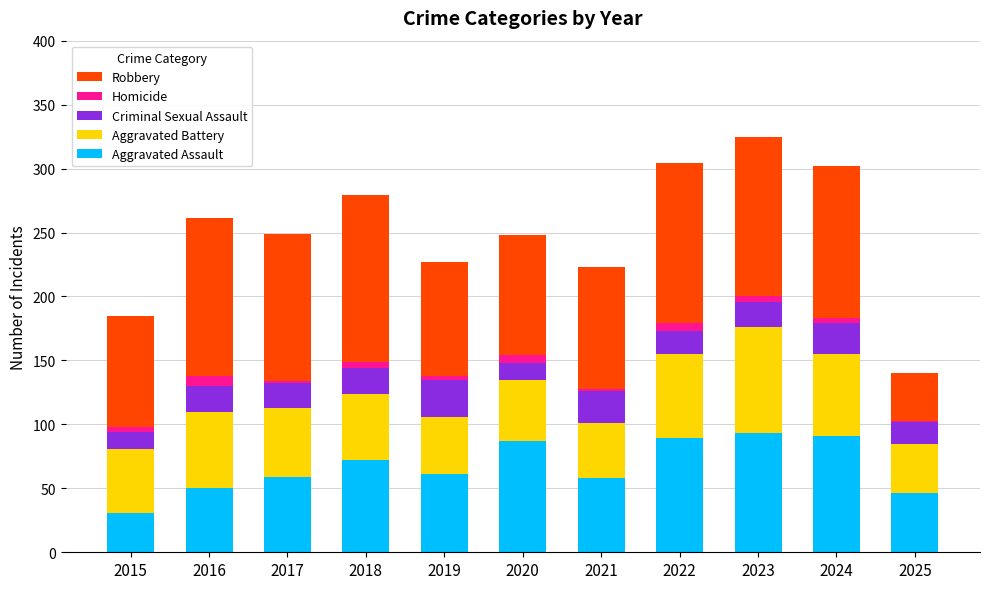

Is it true that Aggravated Assault equals 87 at 2020?

True